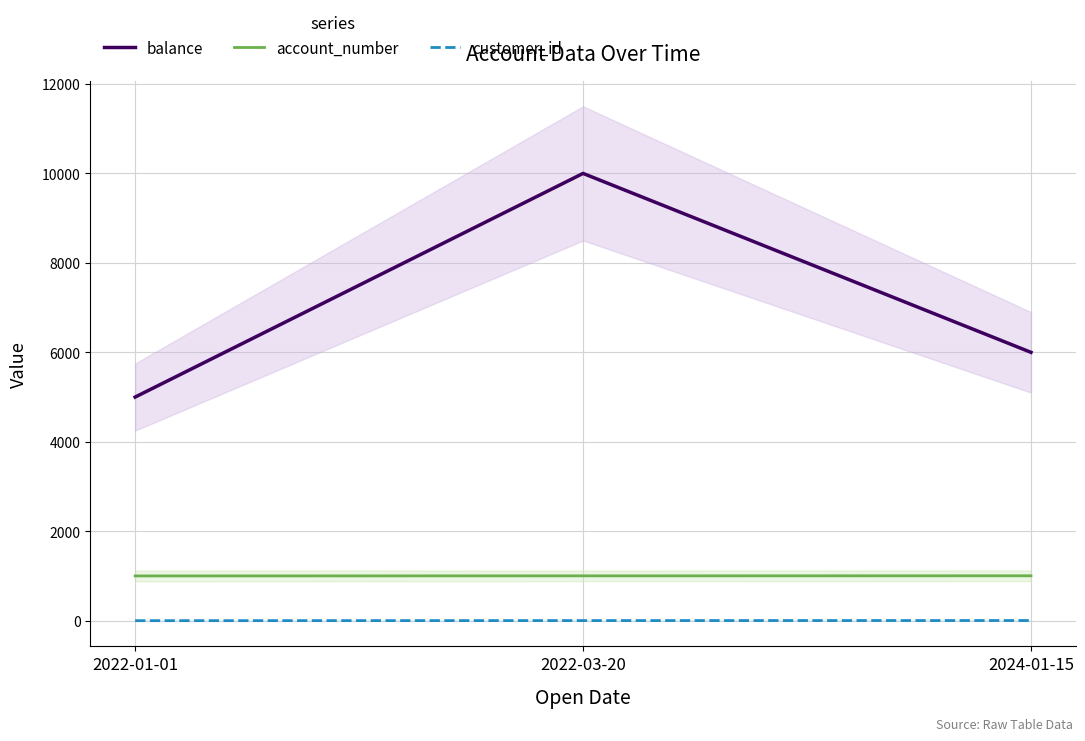

Which category has the highest value across all series?

2022-03-20